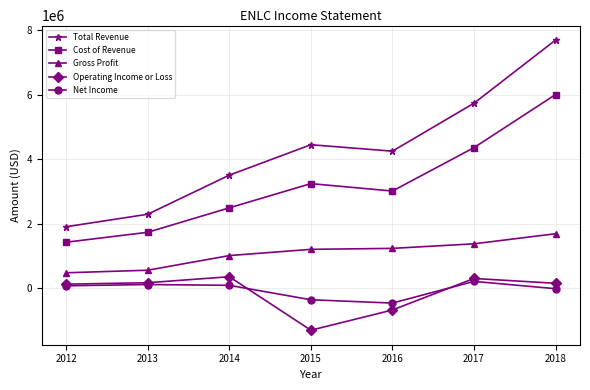

What is the total value across all series at 2016?

7370300